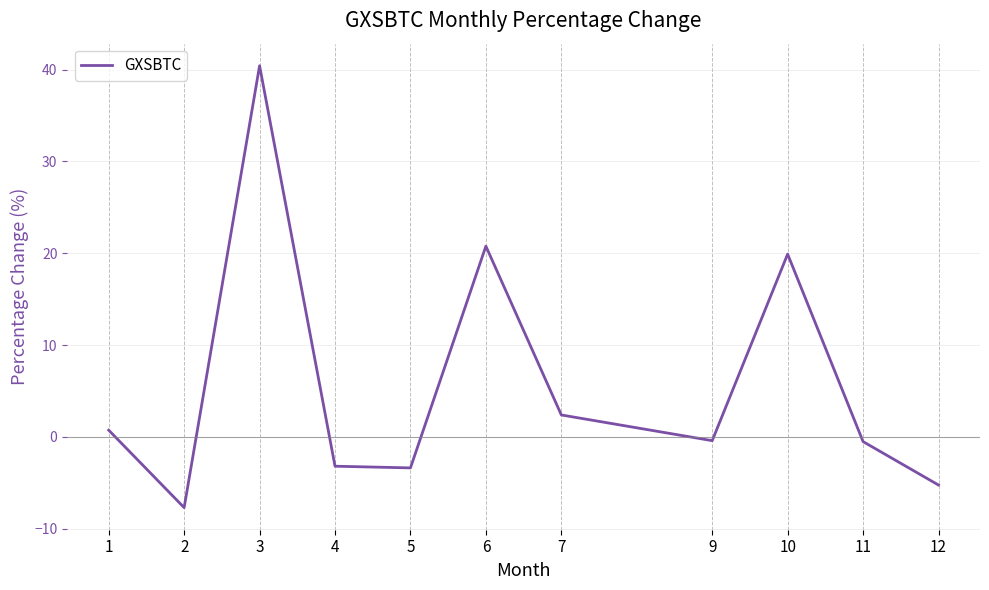

How many values are below 0?

6